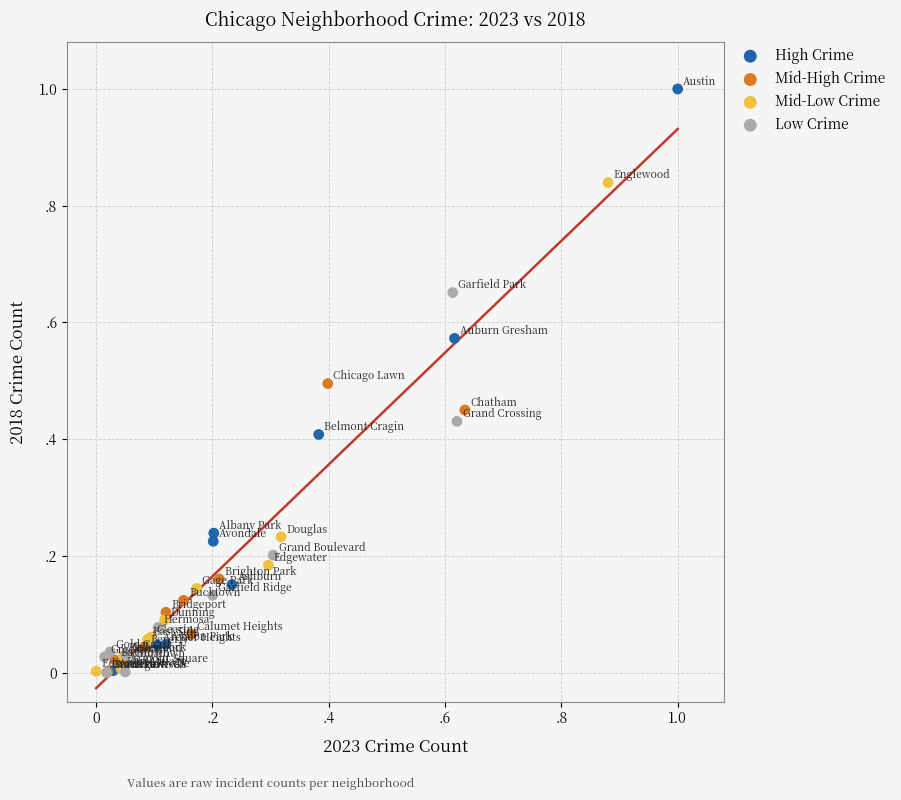

What are all the series names shown in the legend?

High Crime, Mid-High Crime, Mid-Low Crime, Low Crime